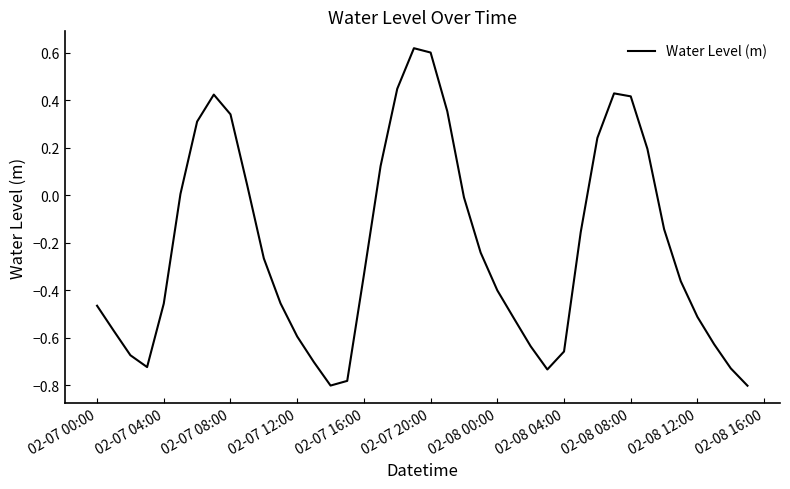

The value at 02-07 08:00 is 0.6. True or false?

False